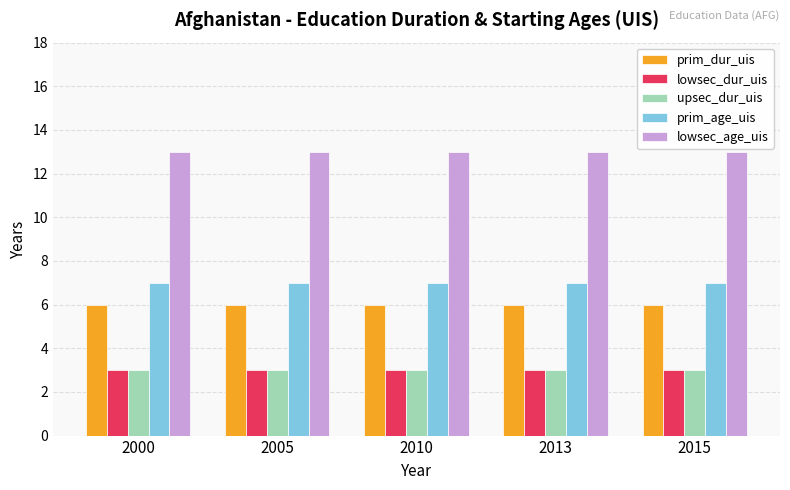

Is it true that prim_age_uis equals 3 at 2005?

False